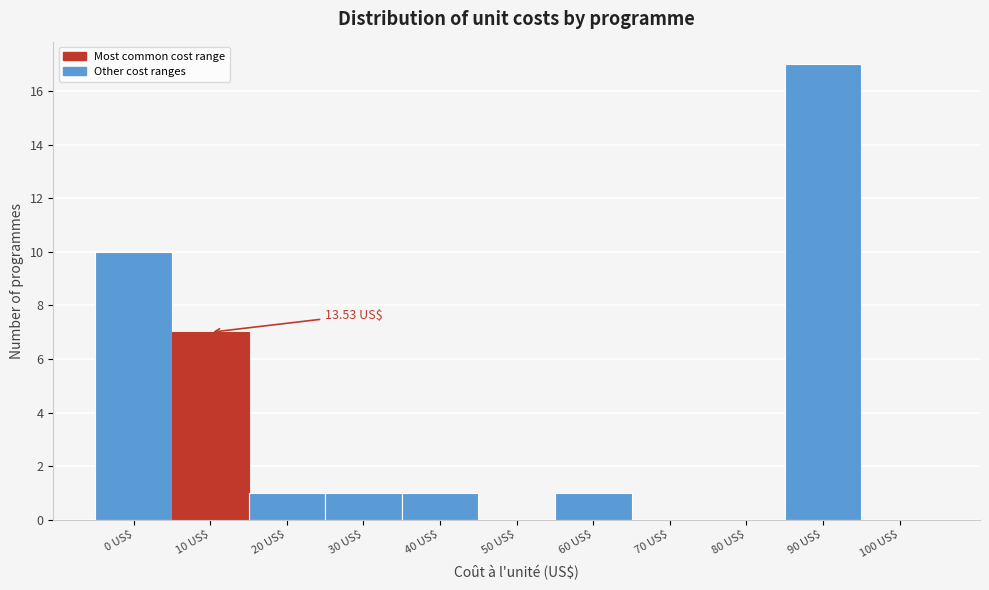

What is the sum of all values?

38